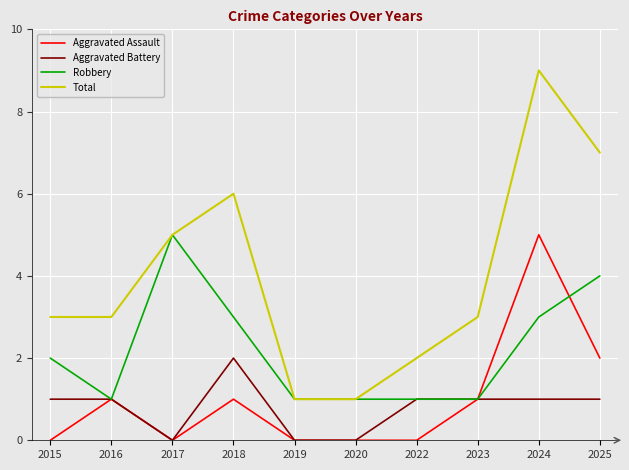

True or false: Total and Aggravated Battery cross at least once.

False